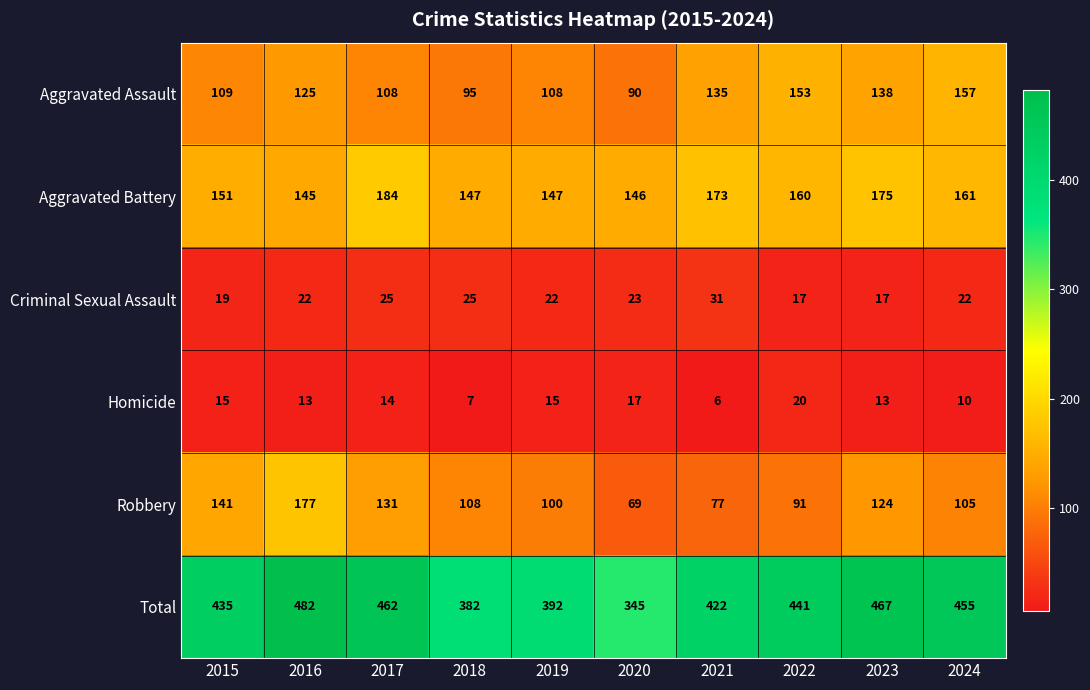

At which category does the chart reach its minimum across all series?

2021